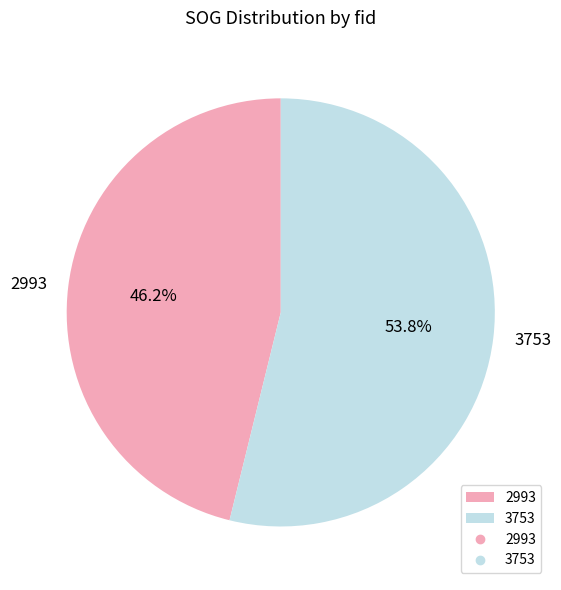

Rank the categories by value from lowest to highest.

2993, 3753